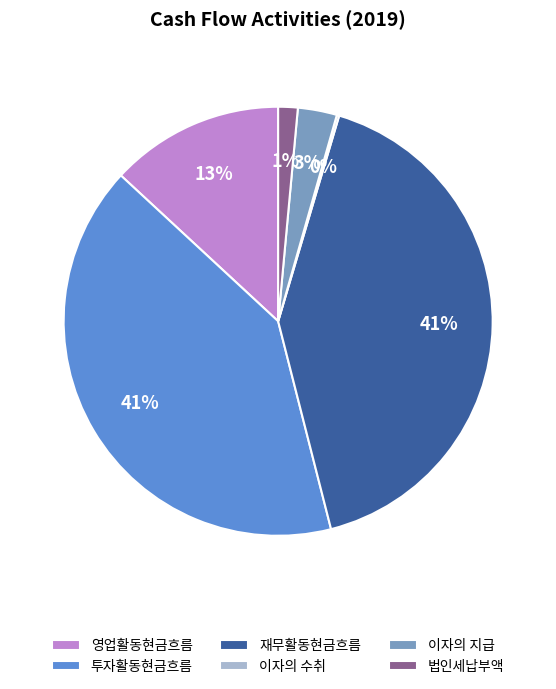

Between 영업활동현금흐름 and 투자활동현금흐름, which is larger?

투자활동현금흐름